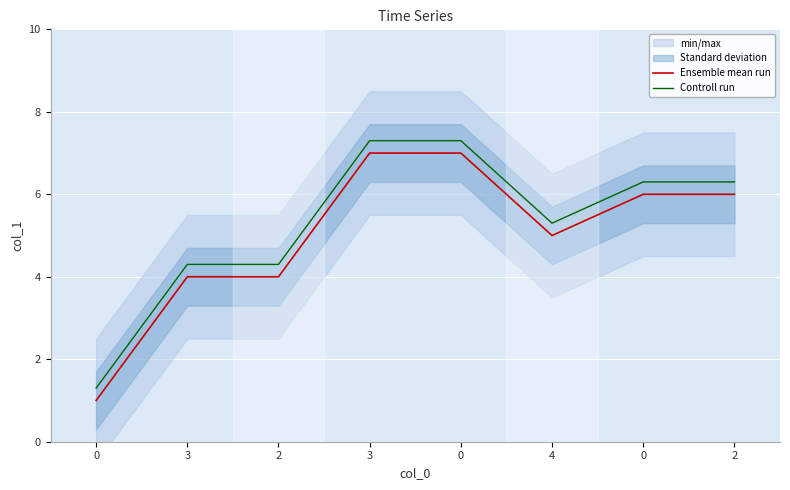

Between 3 and 2, which series saw the biggest shift?

Ensemble mean run